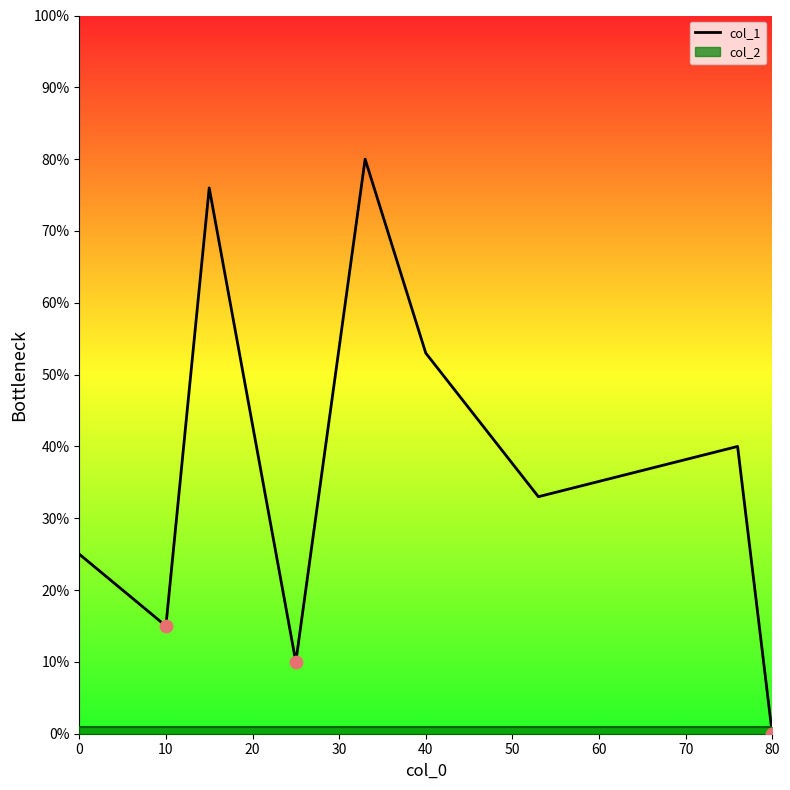

The value of col_1 at 80 is 0. True or false?

True